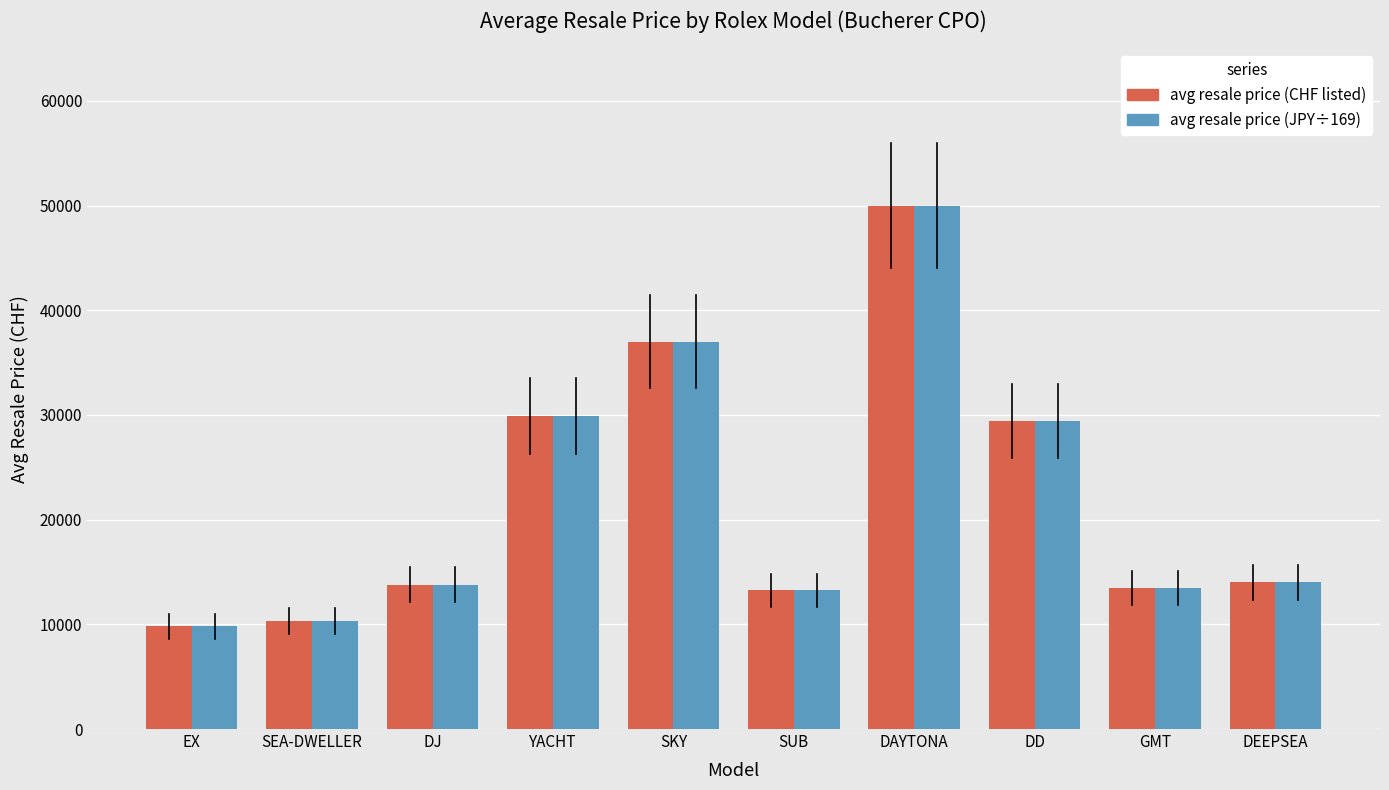

Is it true that avg resale price (JPY÷169) equals 15235.9 at YACHT?

False